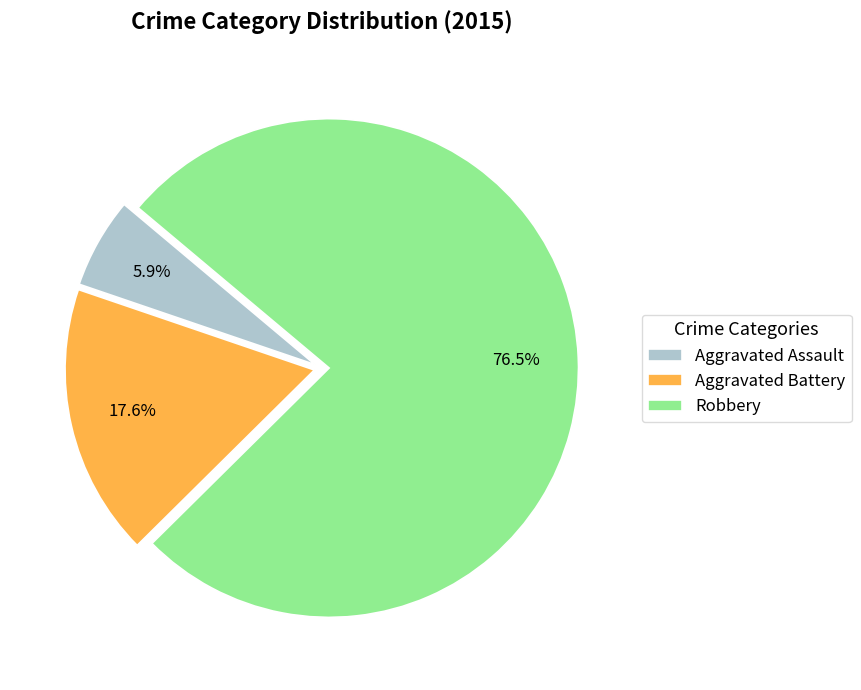

Does Robbery account for over 50% of the chart?

Yes